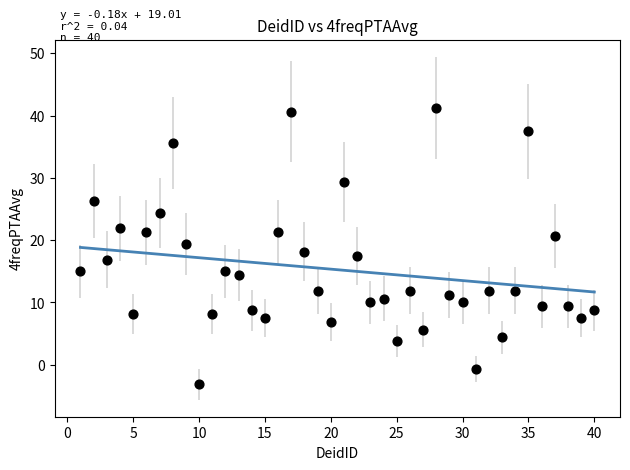

What is the range of X values (max minus min)?

39.0